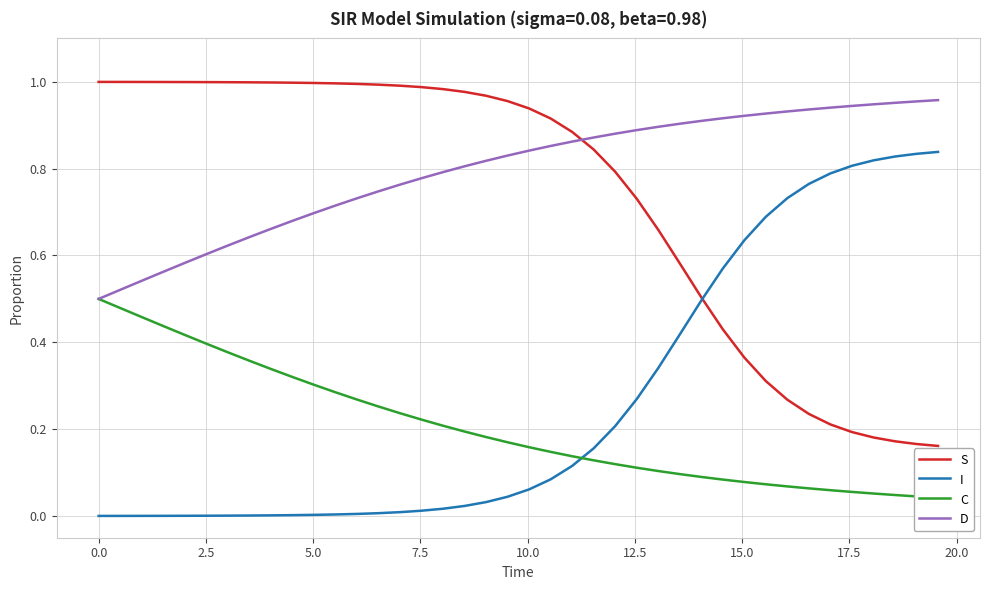

True or false: I and D intersect in this chart.

False